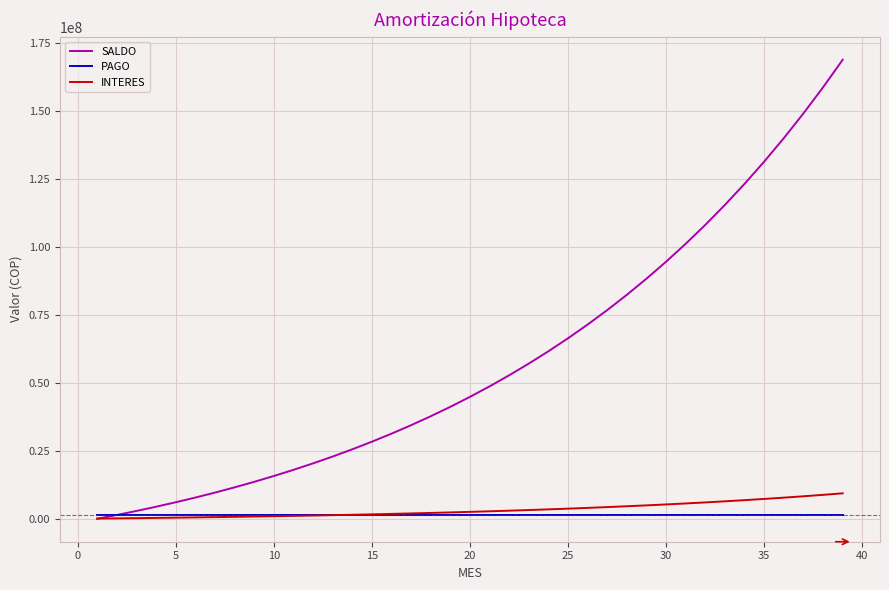

Which series has the largest total across all categories?

SALDO